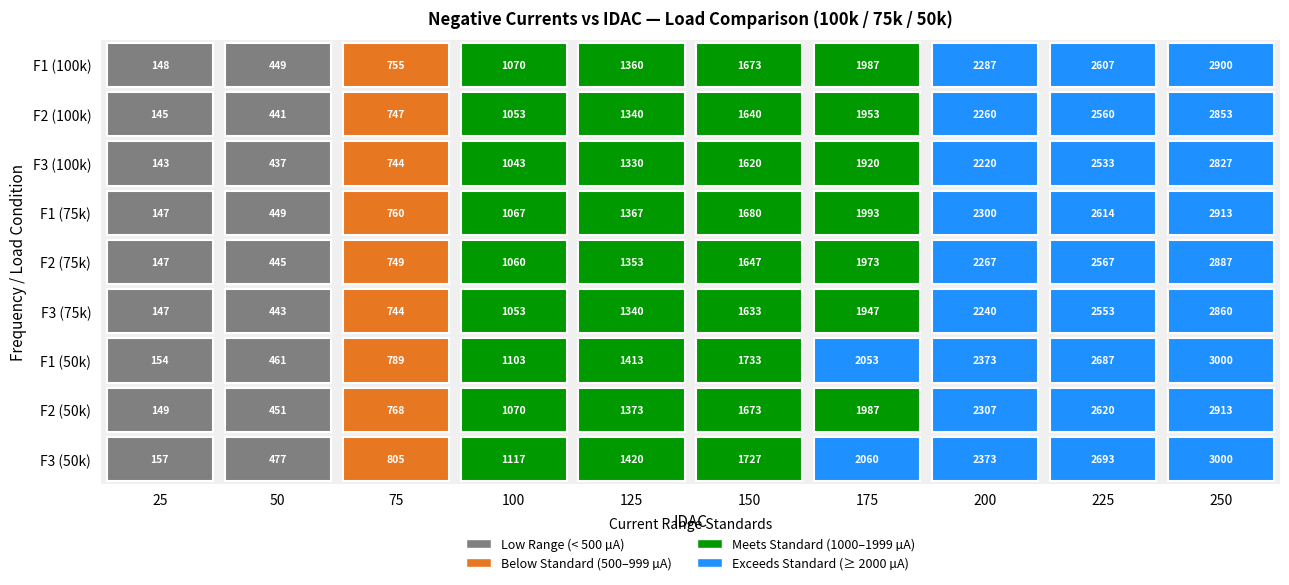

What is the sum of the Ineg_F2 (50k) values at 225 and 150?

4293.3